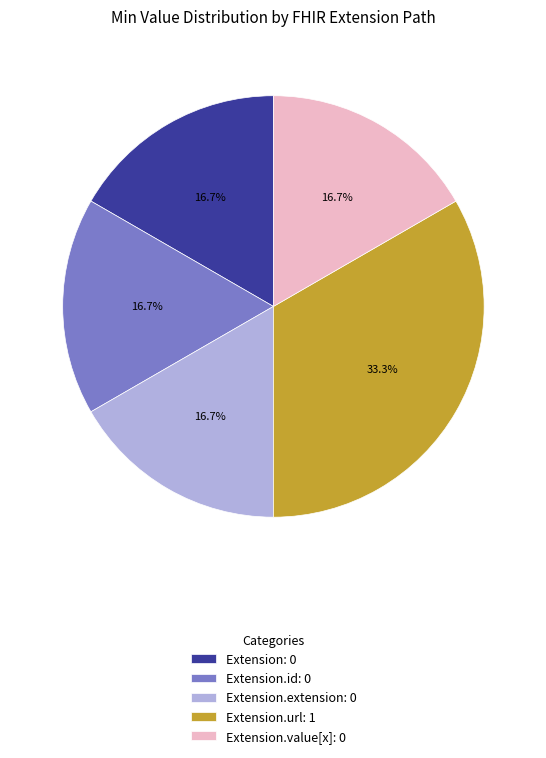

Does any single category account for the majority?

No